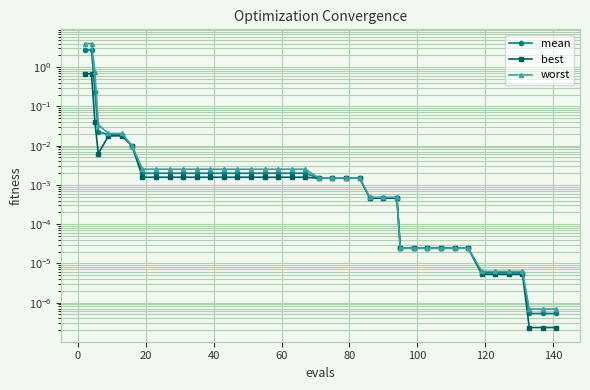

True or false: worst and best cross at least once.

False